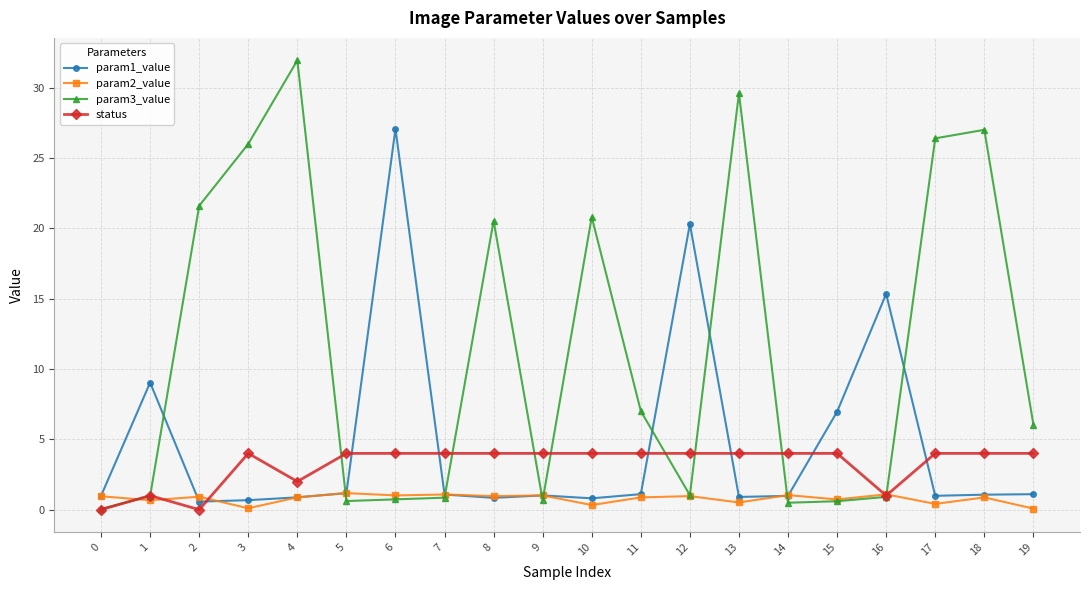

Rank the series by their maximum value, from lowest to highest.

param2_value, status, param1_value, param3_value